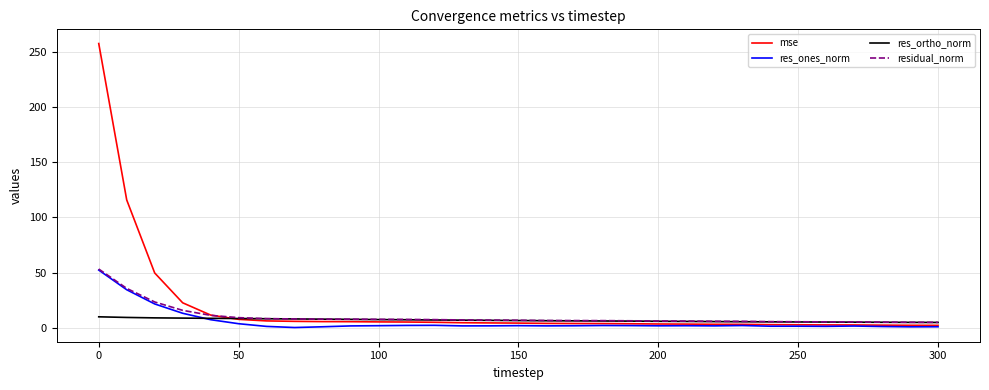

Which series has the widest spread of values?

mse